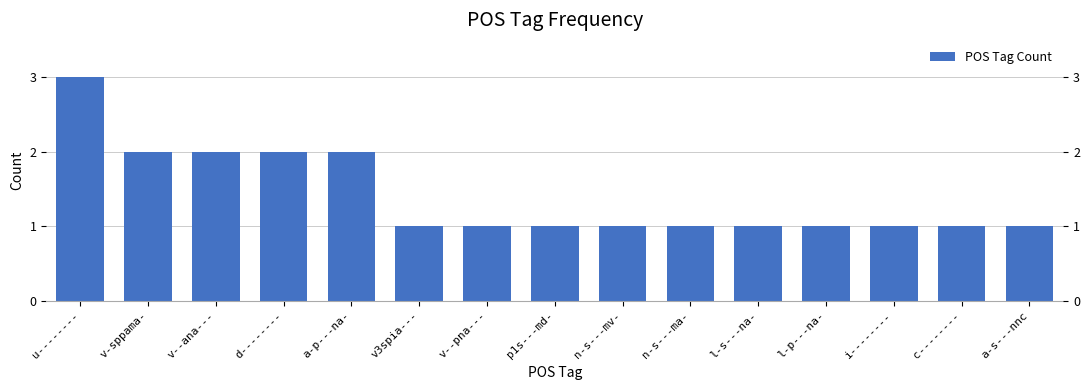

List the labels in order of value, largest first.

u--------, v-sppama-, v--ana---, d--------, a-p---na-, v3spia---, v--pna---, p1s---md-, n-s---mv-, n-s---ma-, l-s---na-, l-p---na-, i--------, c--------, a-s---nnc